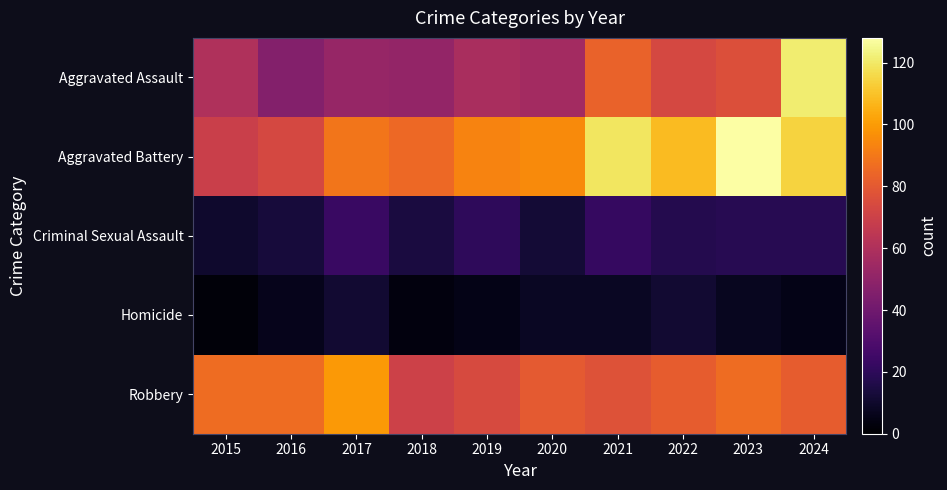

At how many categories does at least one series exceed 8?

10